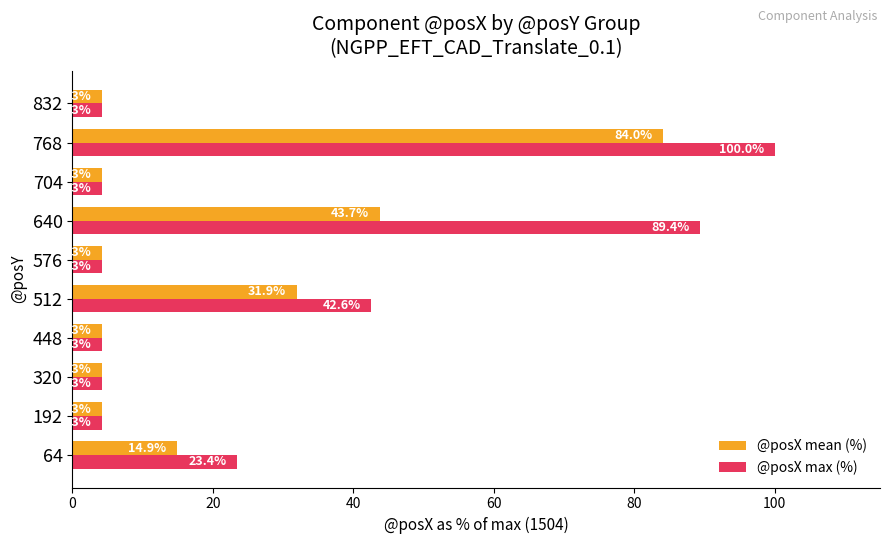

What is the difference between the highest and lowest values at 64?

8.5